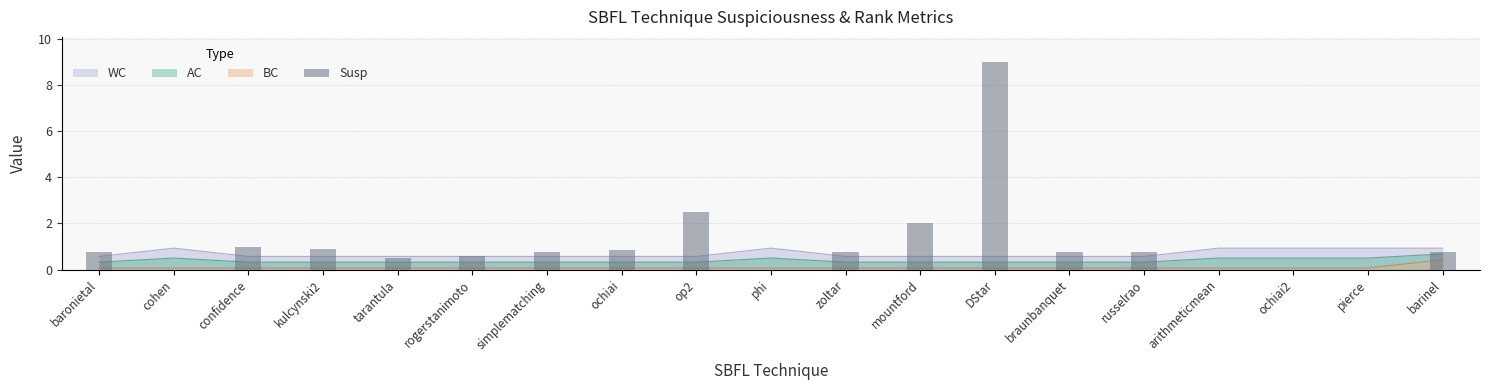

List the labels in order of value, largest first.

DStar, op2, mountford, confidence, kulcynski2, ochiai, baronietal, simplematching, zoltar, braunbanquet, russelrao, barinel, rogerstanimoto, tarantula, cohen, phi, arithmeticmean, ochiai2, pierce